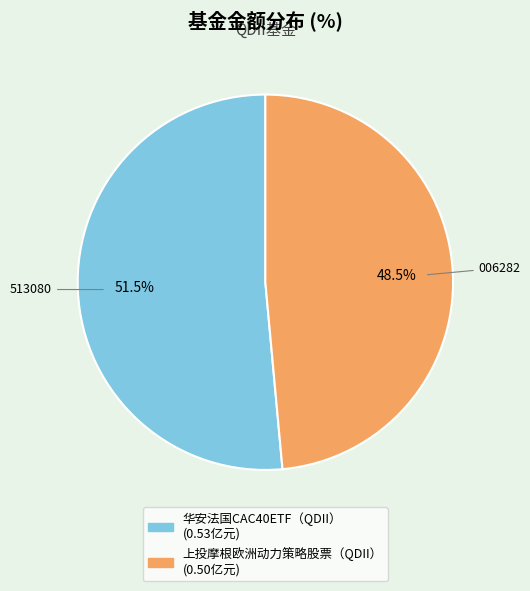

Rank the categories by value from lowest to highest.

上投摩根欧洲动力策略股票（QDII）, 华安法国CAC40ETF（QDII）